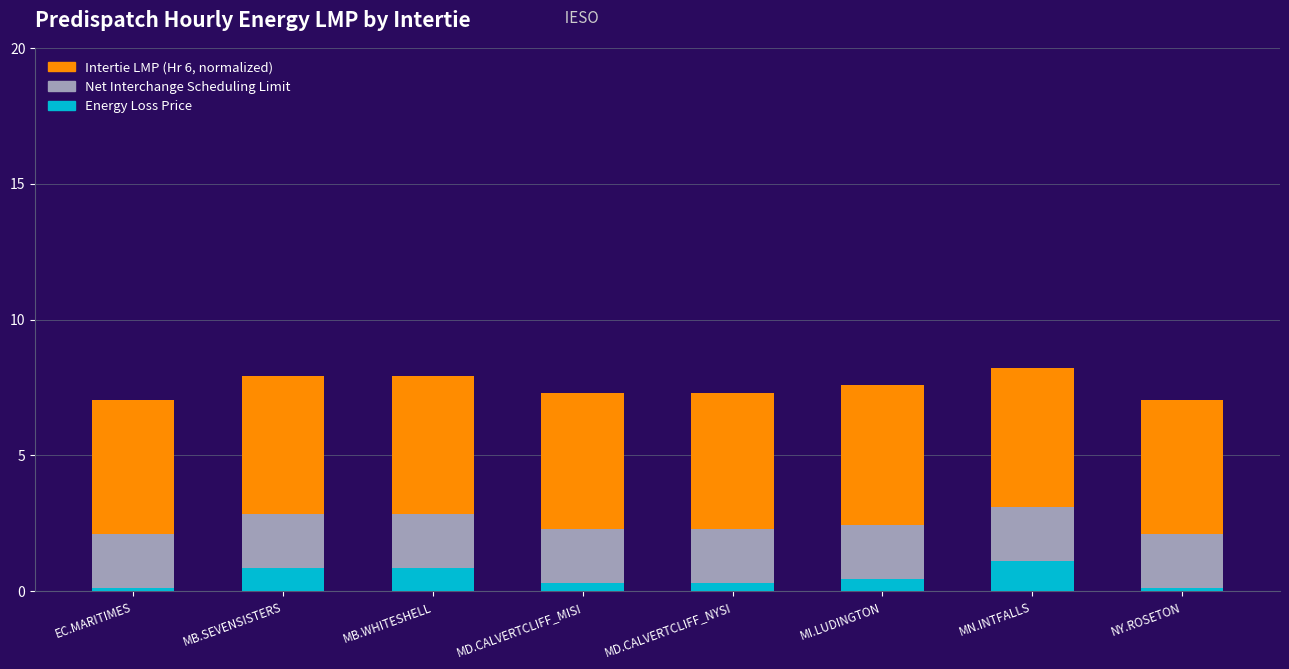

What is the total value across all series at MI.LUDINGTON?

7.6